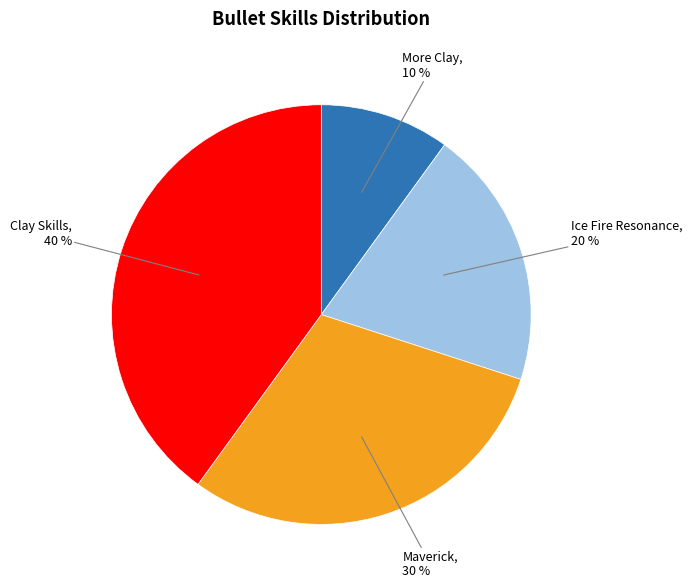

How many slices are in this pie chart?

4